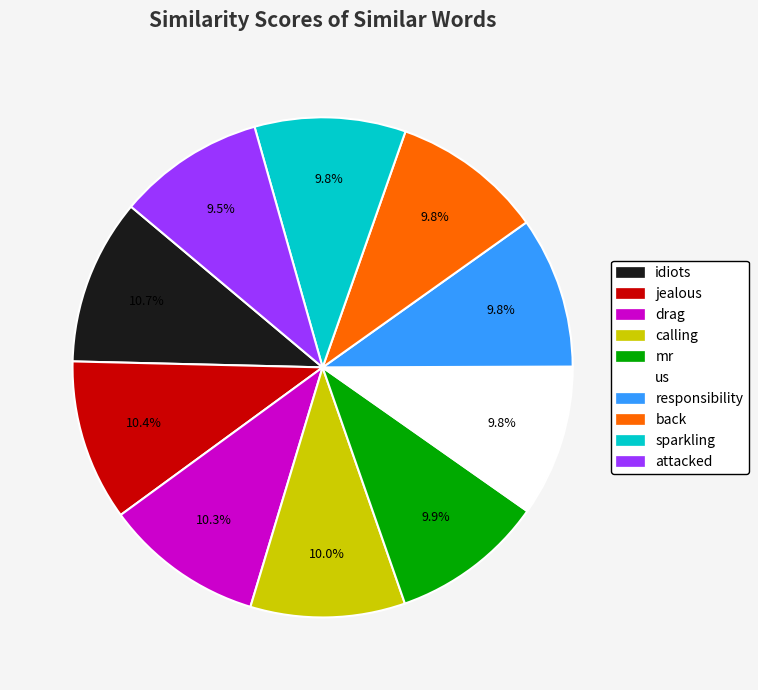

Is it true that jealous is 1% of the pie?

False